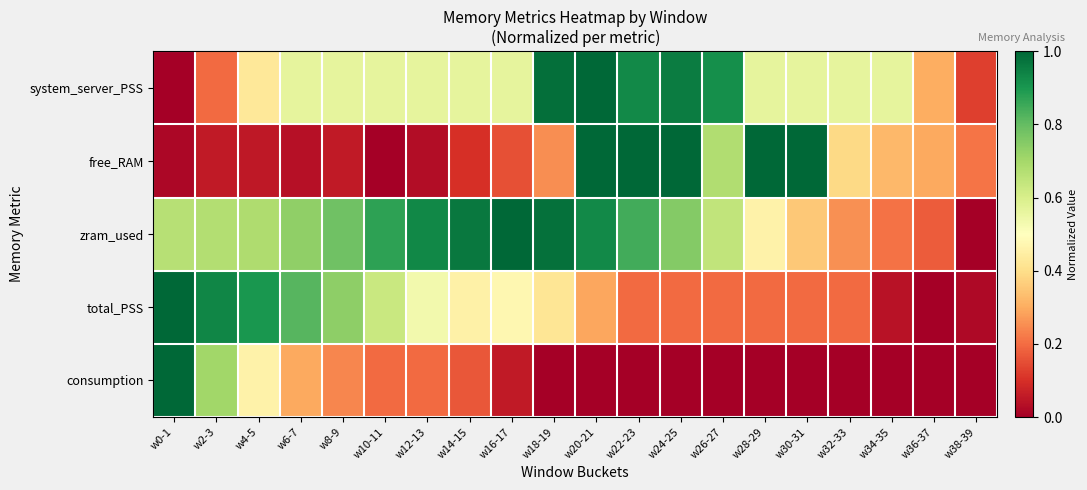

What is the greatest value displayed?

1.0